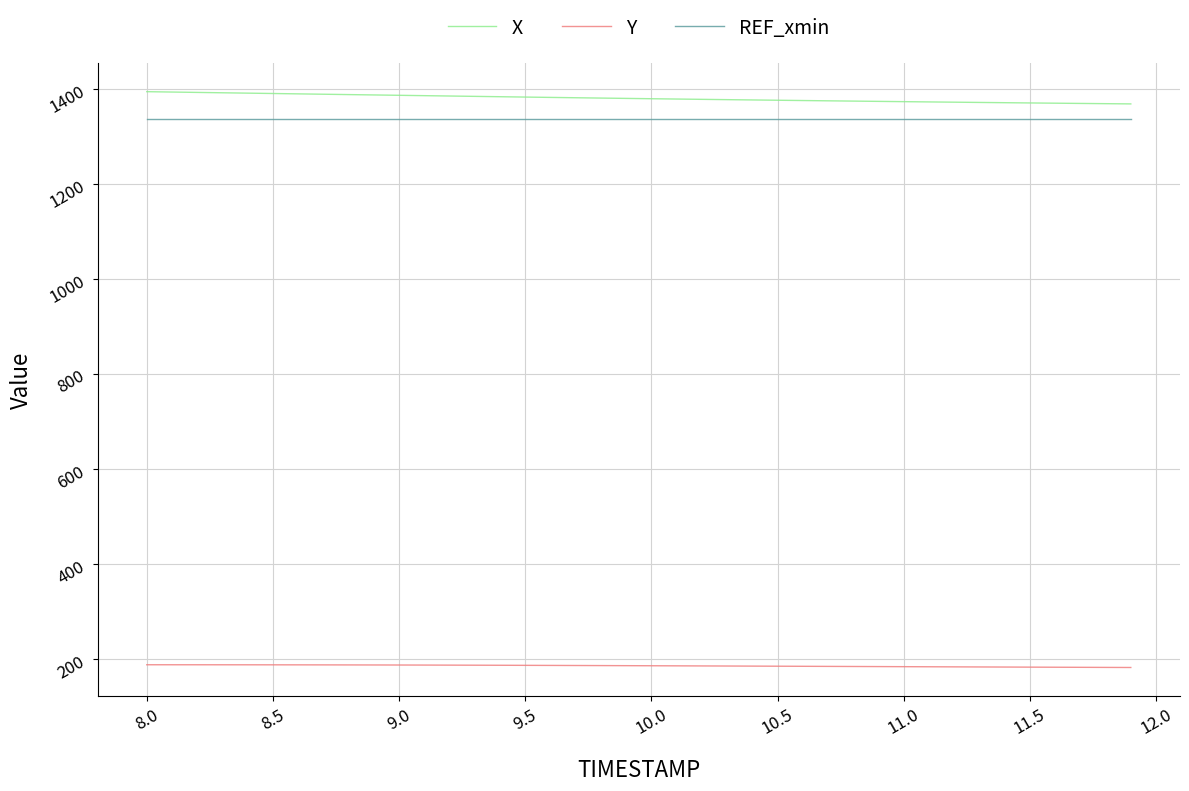

Rank the series by their maximum value, from highest to lowest.

X, REF_xmin, Y